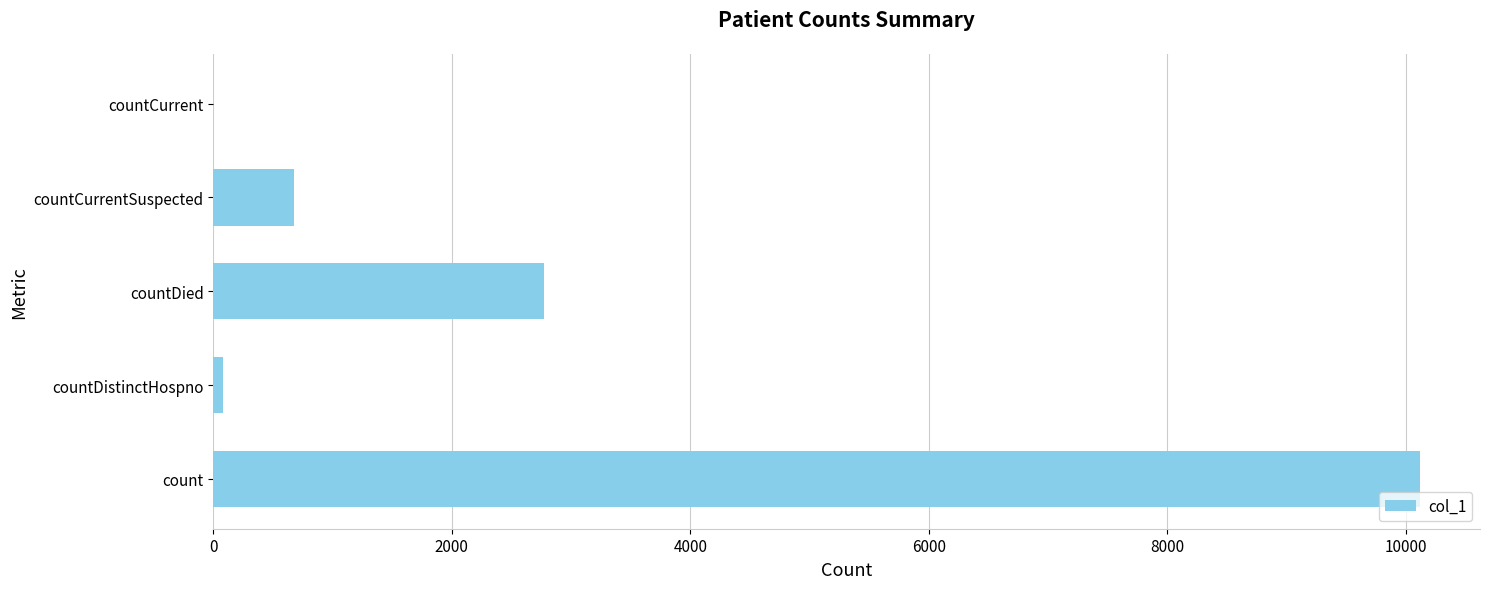

Does the chart contain stacked bars?

No